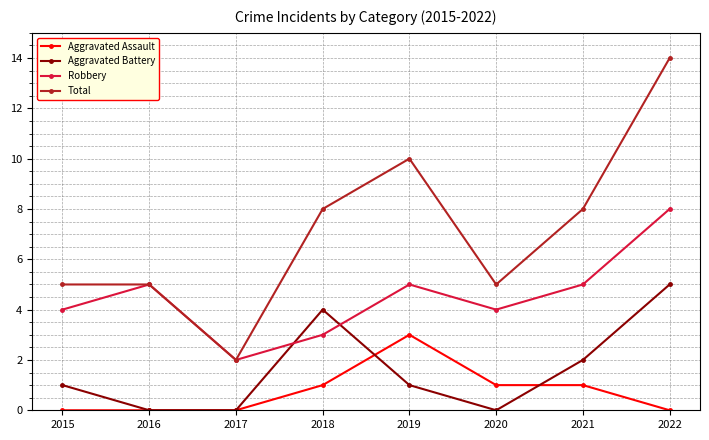

Read the Robbery value at 2020.

4